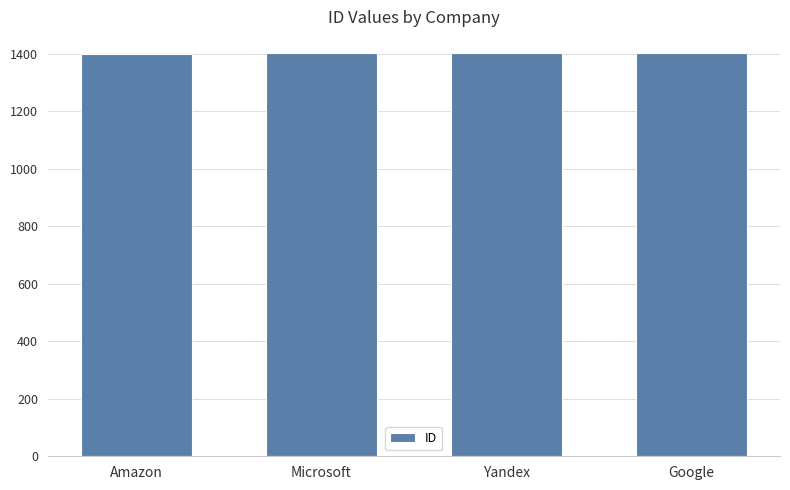

What is the sum of all values?

5610